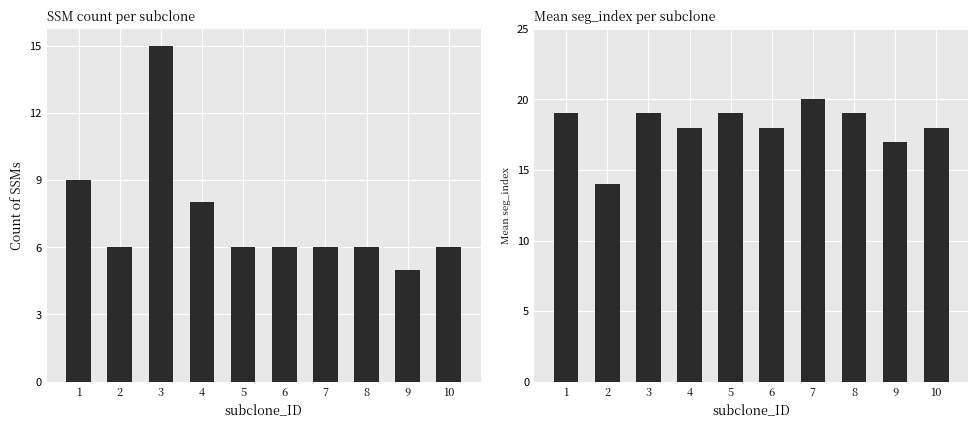

Which series has the largest total across all categories?

mean_seg_index